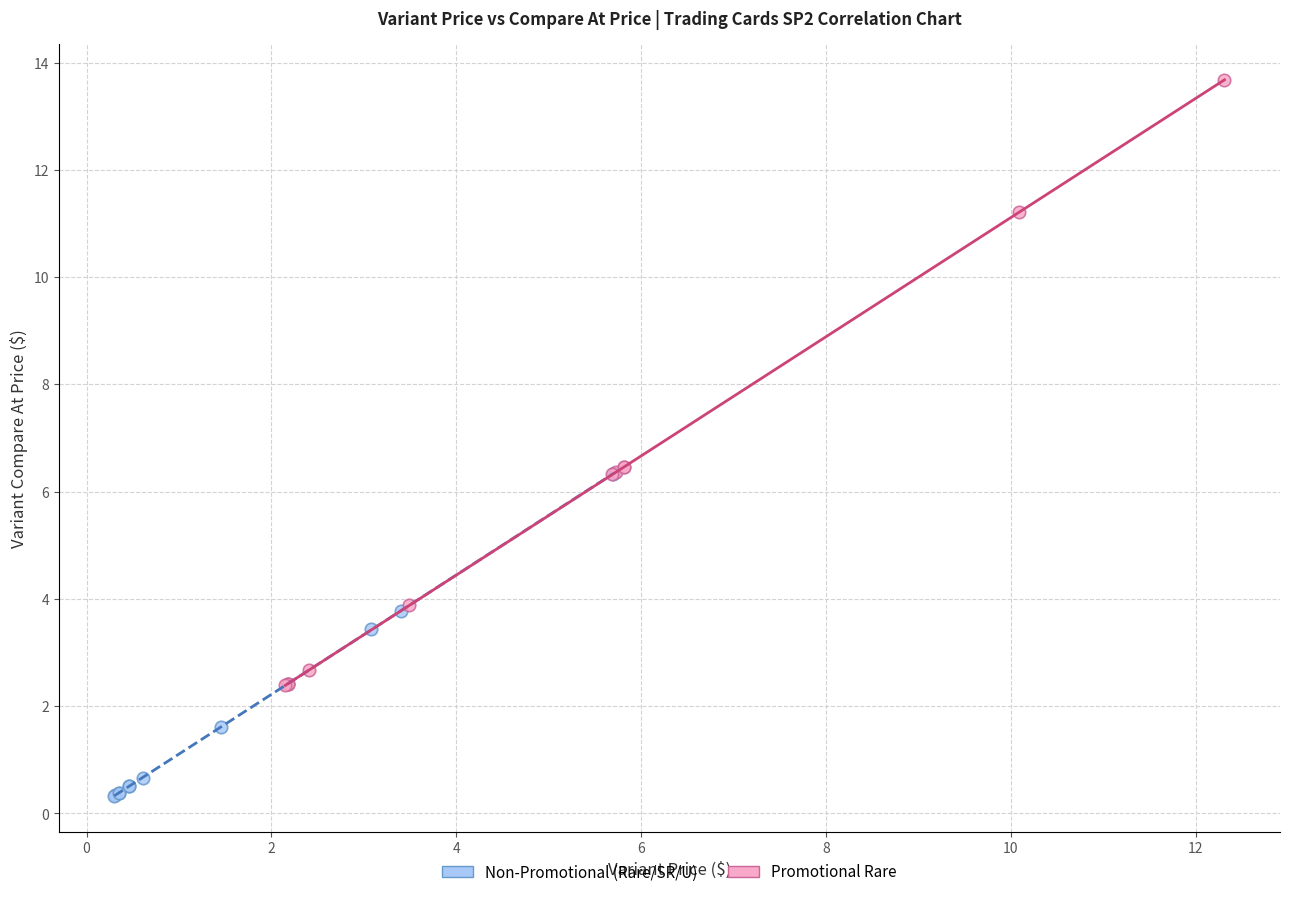

Which series reaches the minimum Y coordinate?

Non-Promotional (Rare/SR/U)